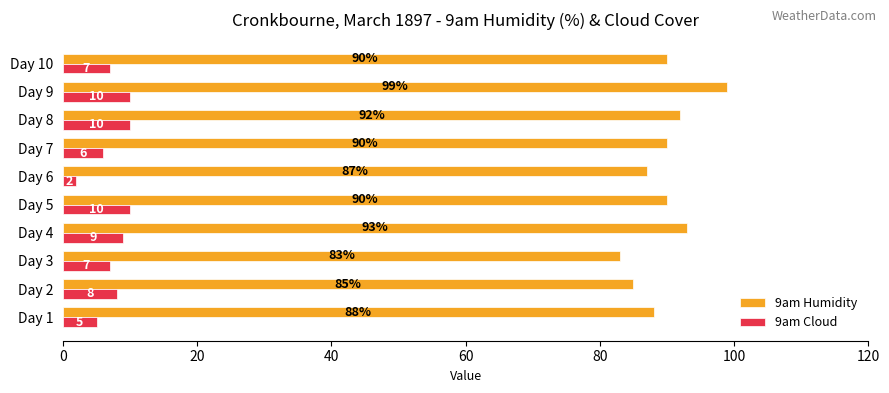

Which series has the largest range (max minus min)?

9am Humidity